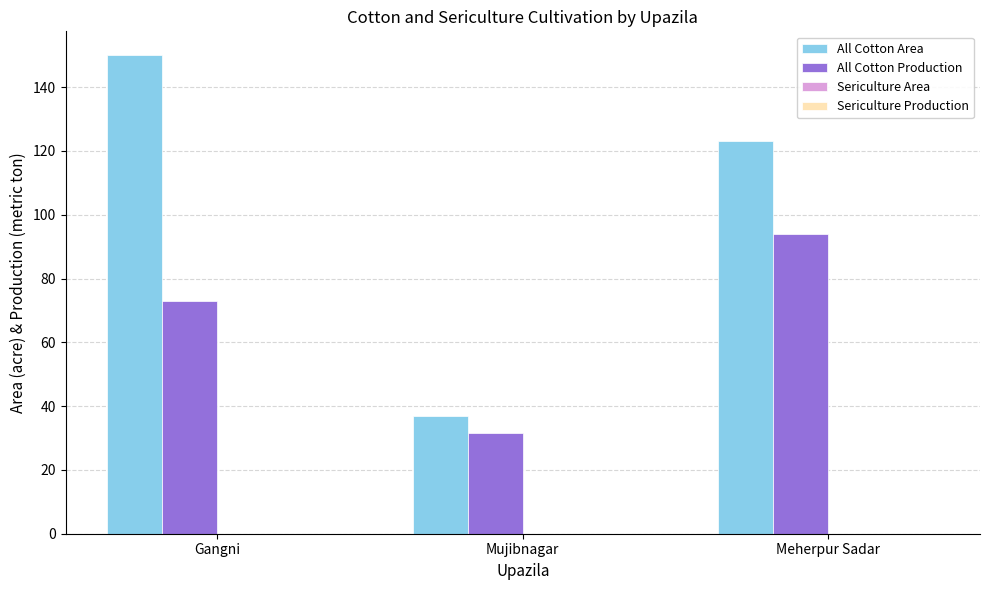

What is the maximum value shown in the chart?

150.0